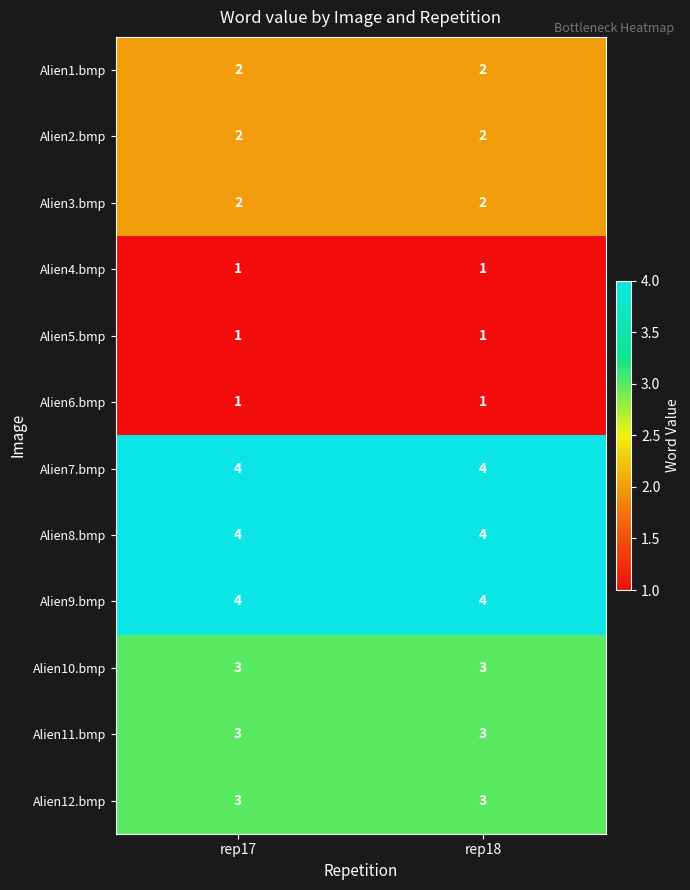

What is the maximum value shown in the chart?

4